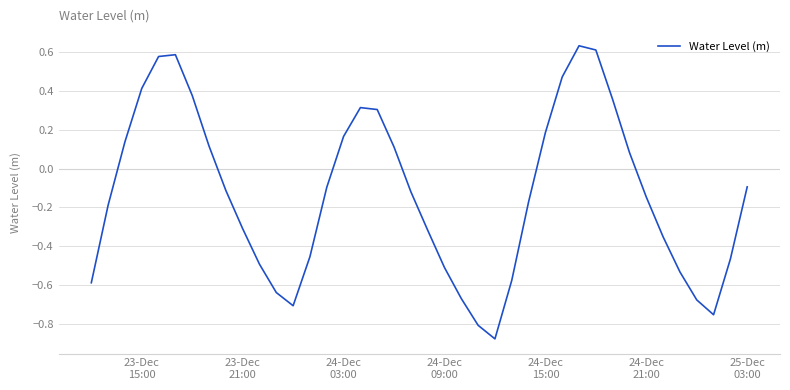

What is the difference between the maximum and minimum values?

1.5